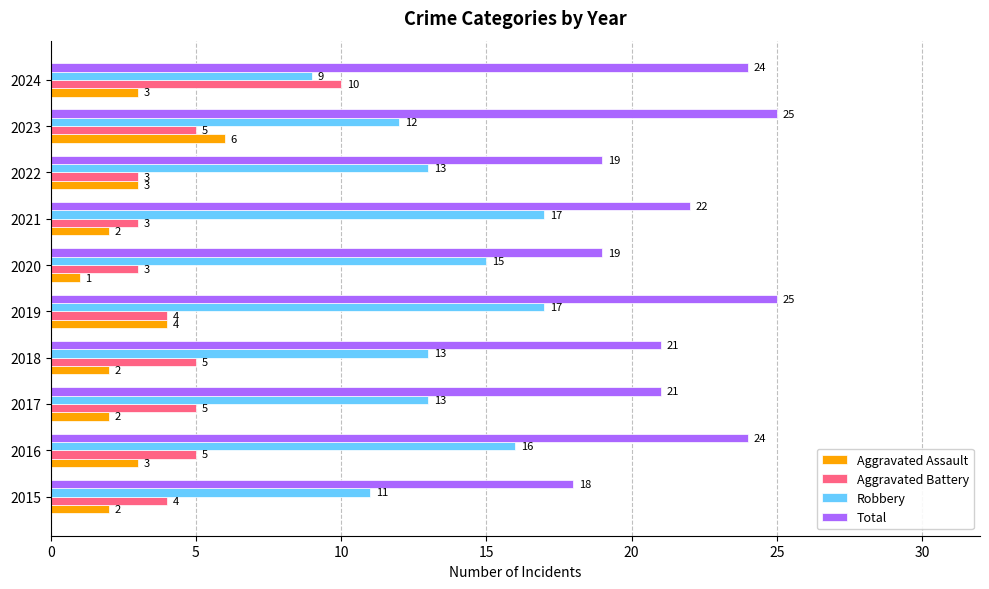

Which series changed the most between 2019 and 2022?

Total